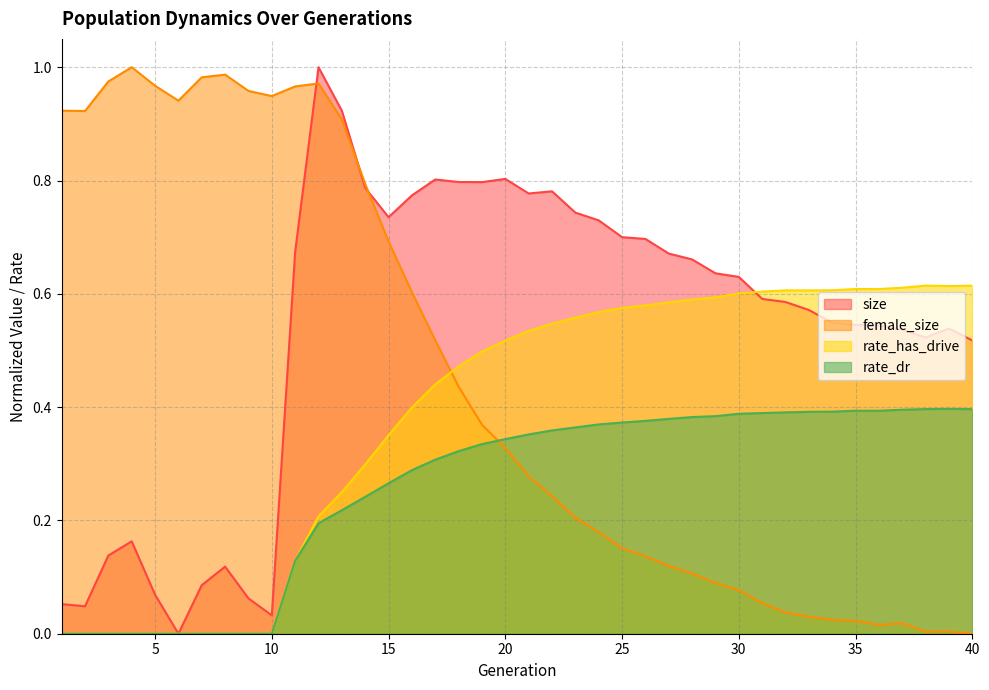

How many rate_dr values are between 0 and 1?

40